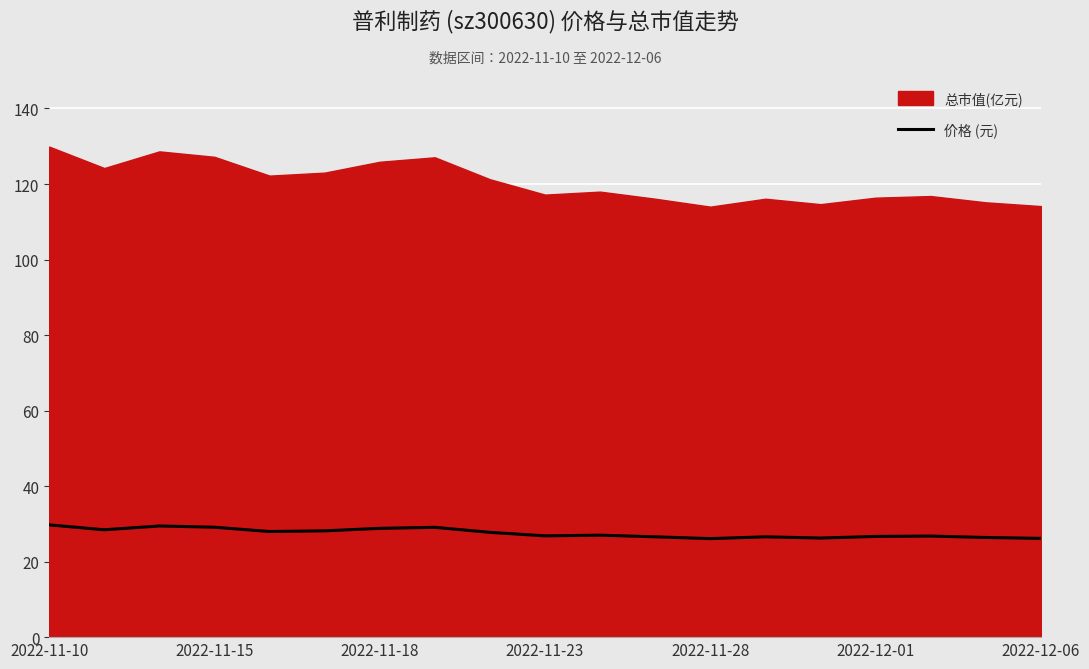

Is it true that 价格 (元) equals 12.5 at 2022-11-15?

False